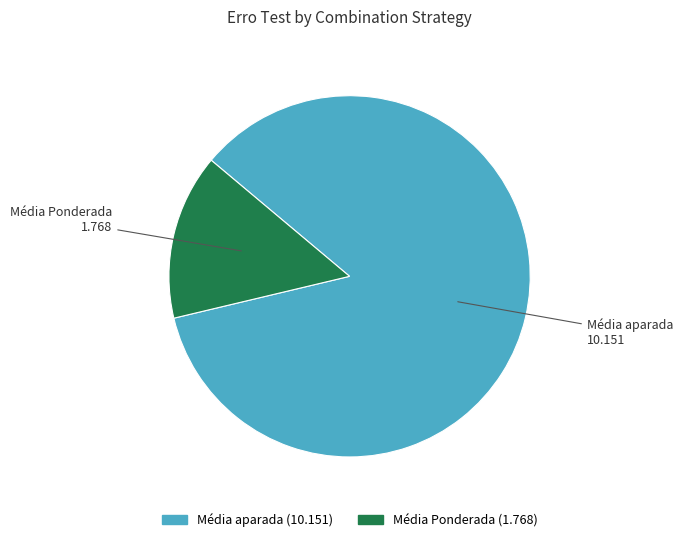

Do Média Ponderada and Média aparada together represent more than half of the pie?

Yes